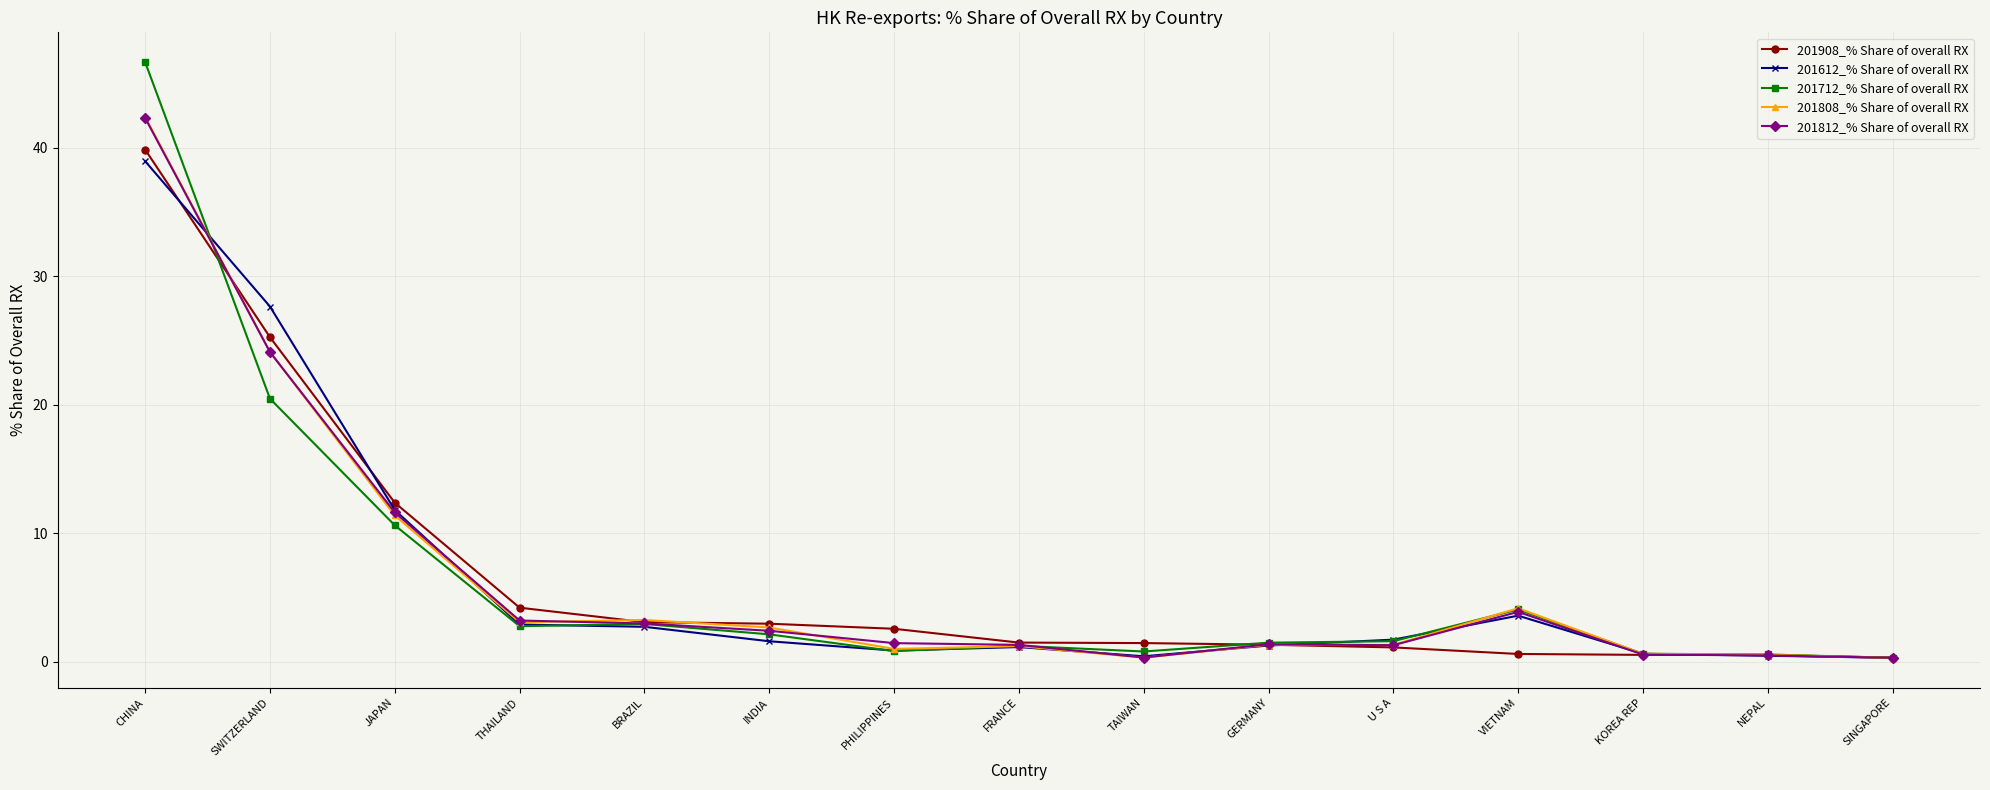

Which series has the widest spread of values?

201712_% Share of overall RX